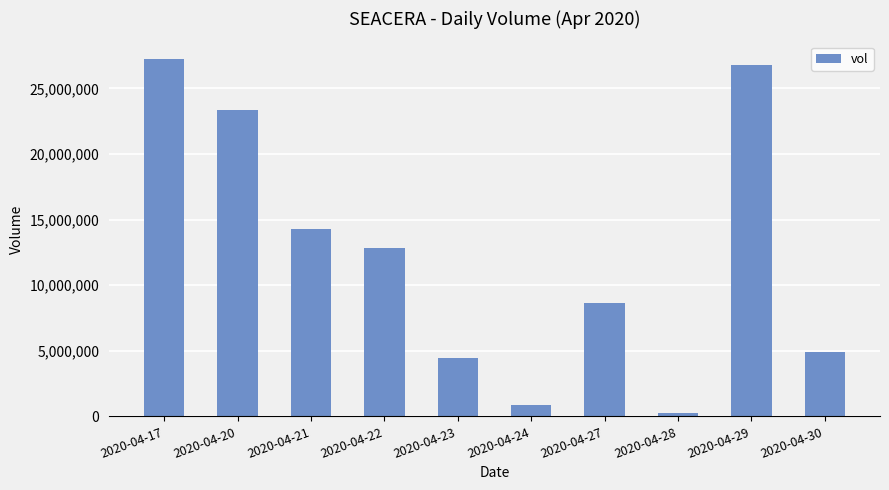

What is the ratio of the value at 2020-04-24 to the value at 2020-04-28?

3.2